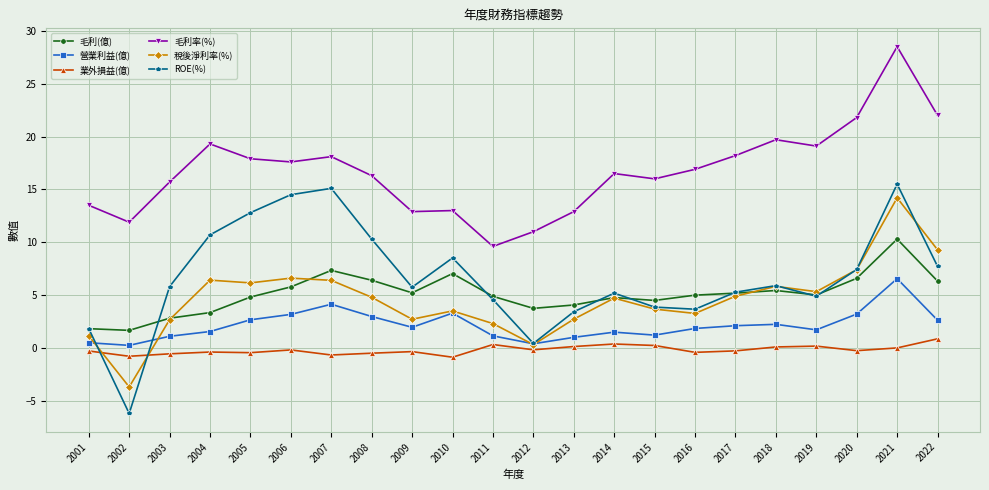

Is it true that 毛利率(%) equals 18.2 at 2017?

True